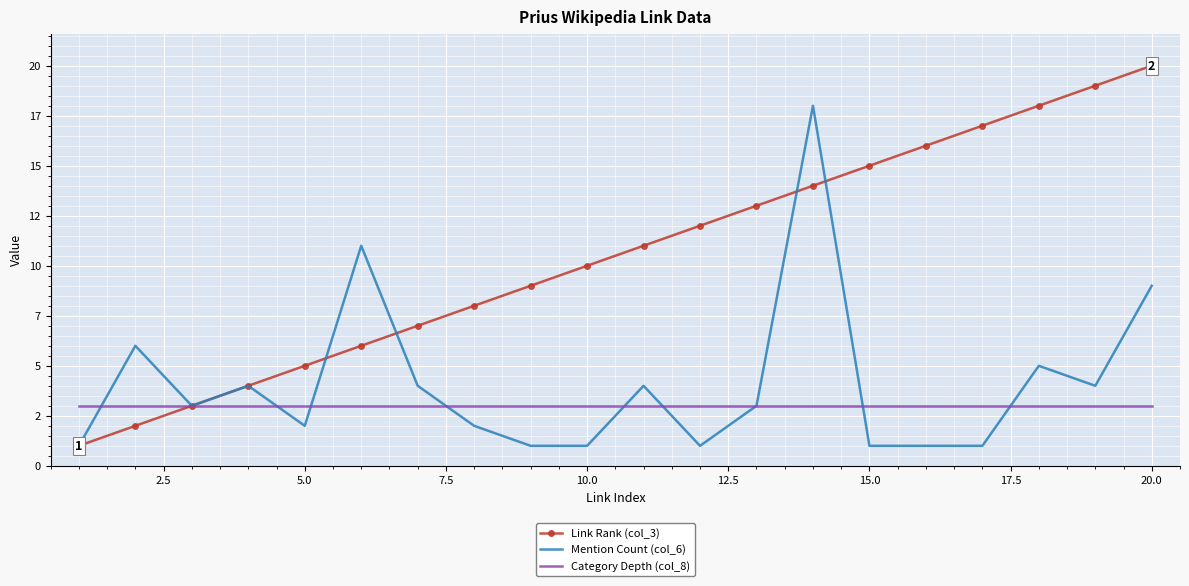

What are all the series names shown in the legend?

Link Rank (col_3), Mention Count (col_6), Category Depth (col_8)